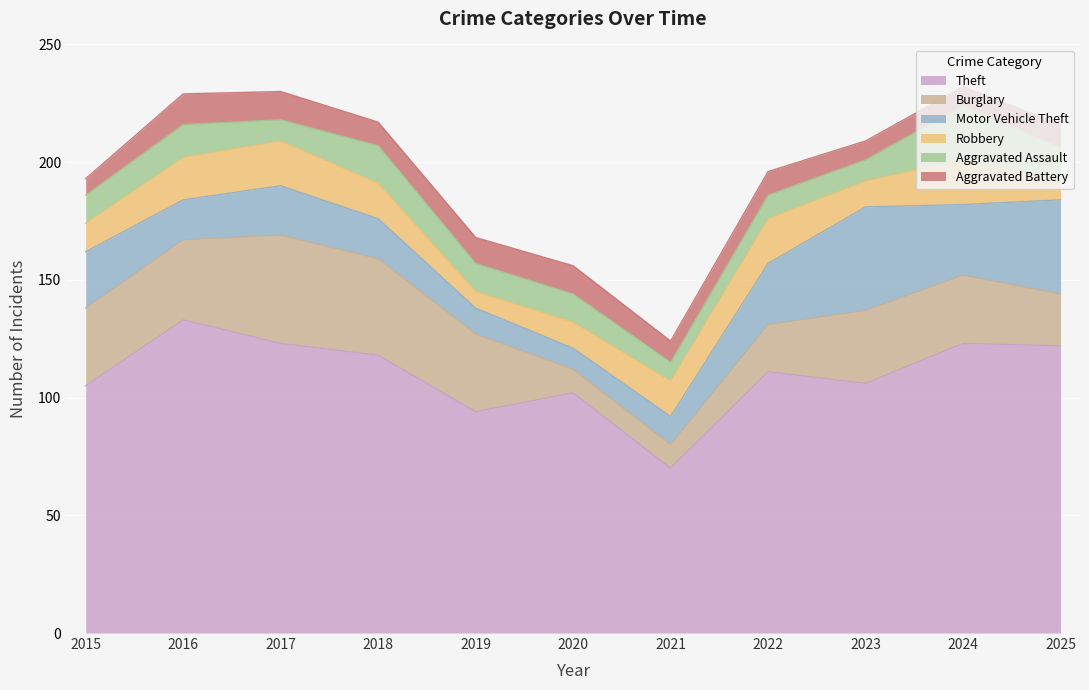

How many lines are shown in the chart?

6